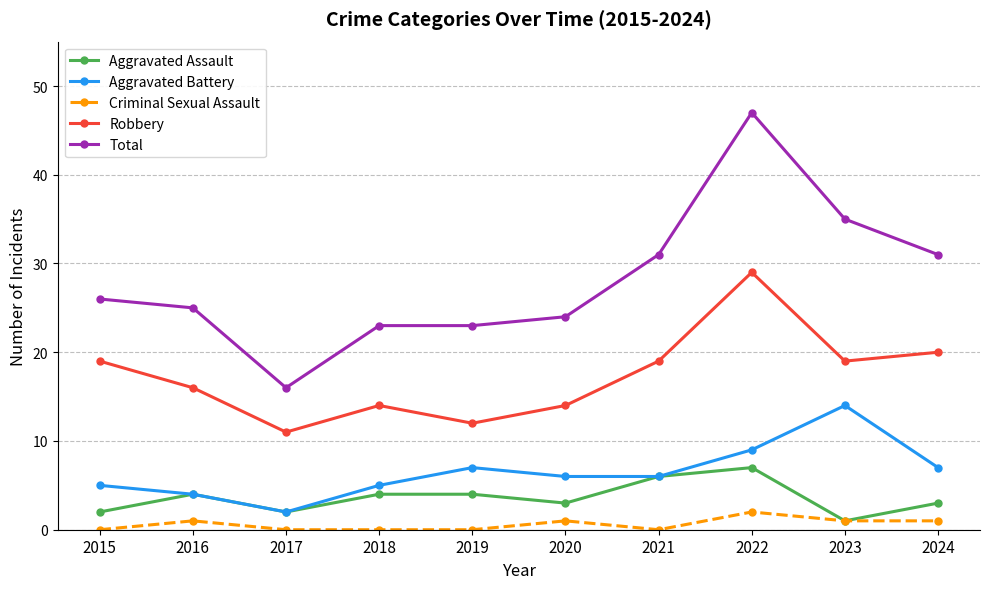

Does the chart display data point markers on the line(s)?

Yes